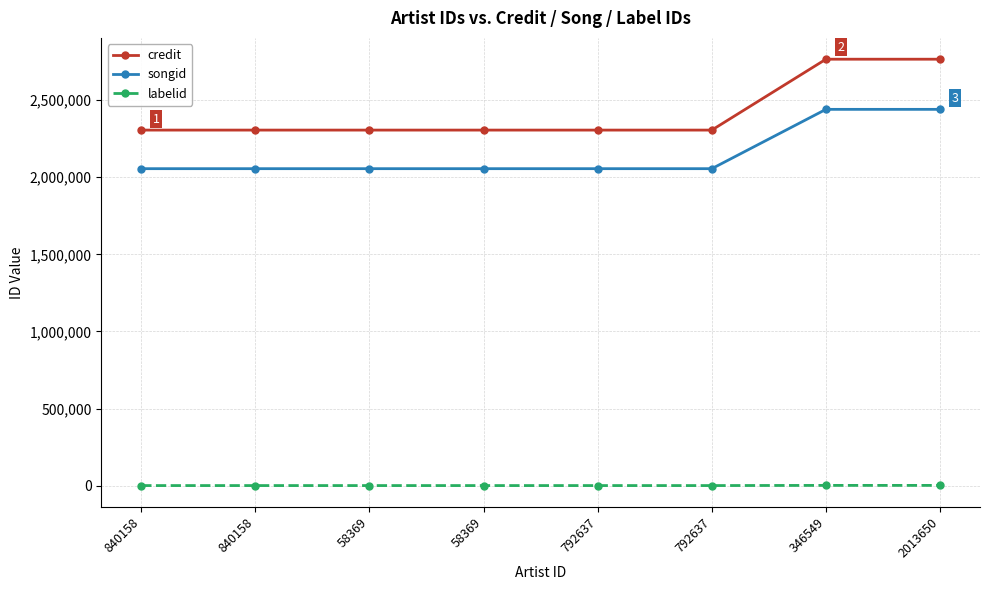

Does the chart have visible grid lines?

Yes